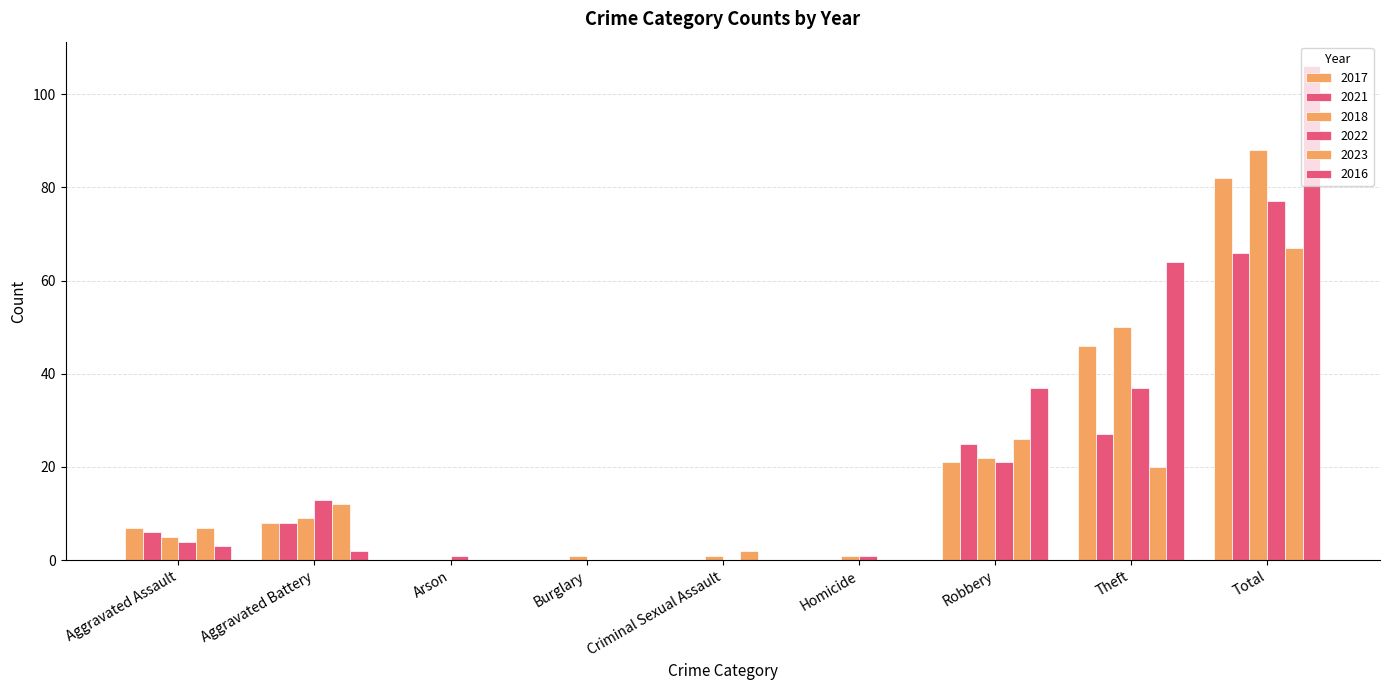

Count the number of categories in the chart.

9